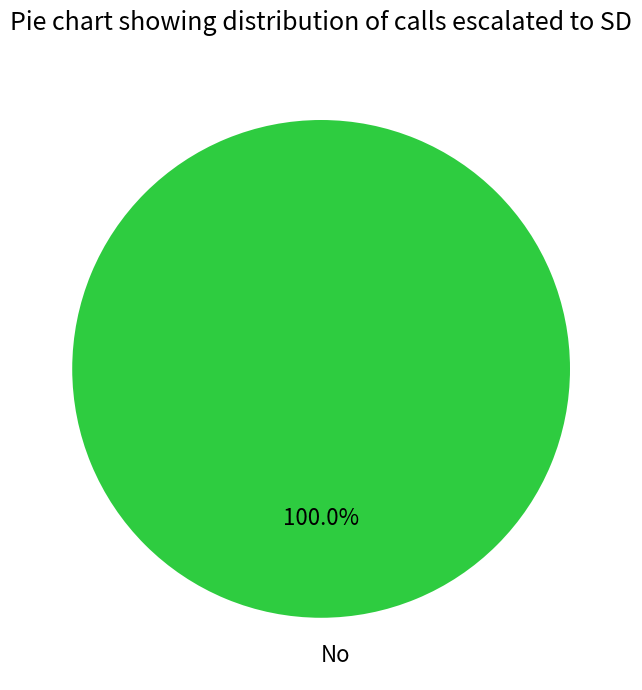

Does No represent more than half of the total?

Yes